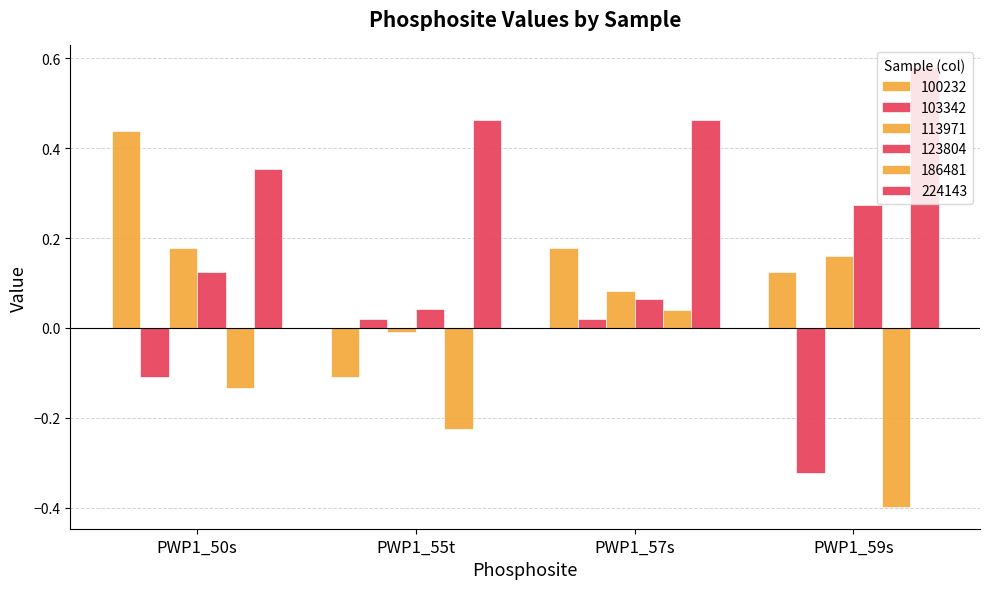

What is the lowest value of the 224143 series?

0.4